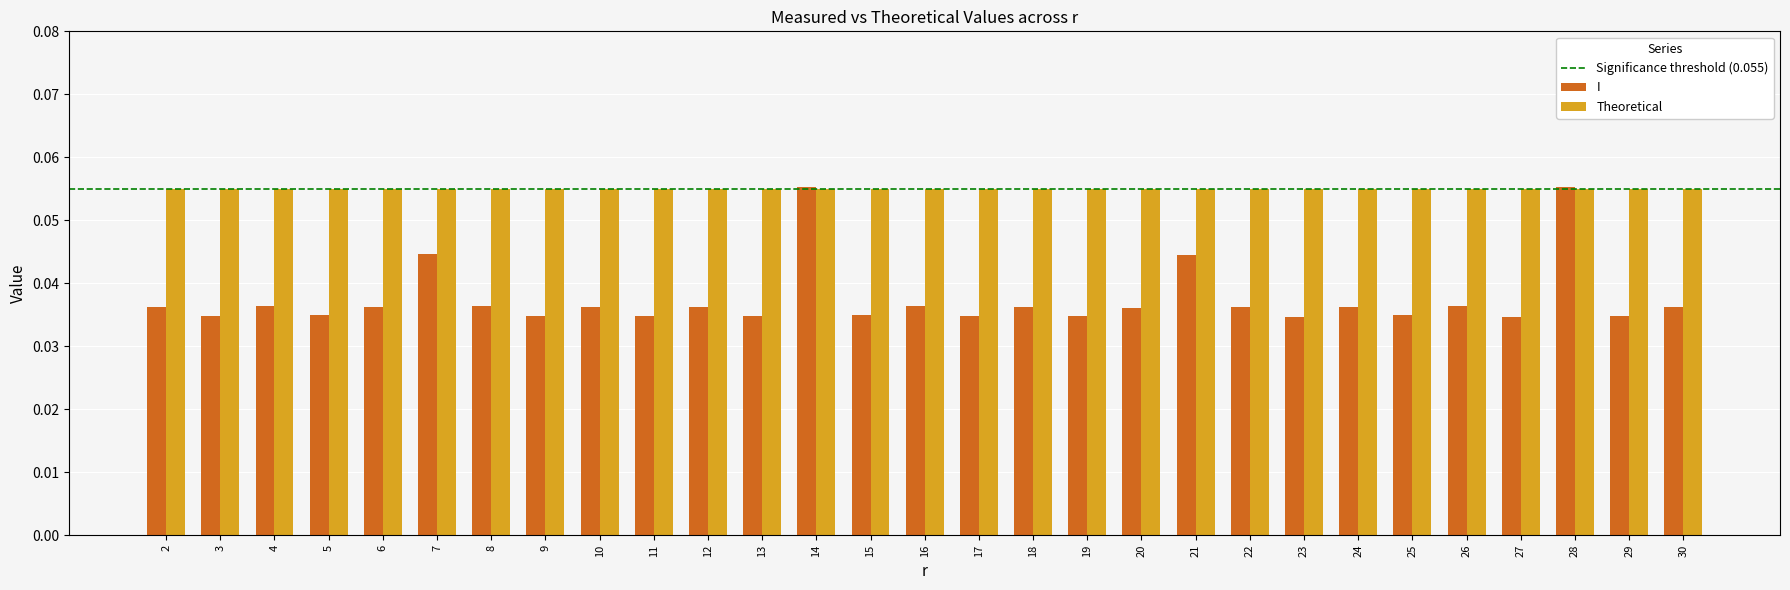

Are the bars grouped side by side (vs. stacked)?

Yes